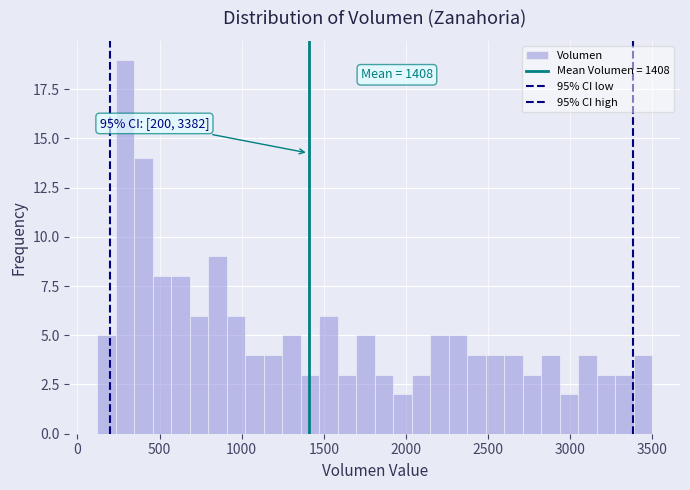

Read against the x-axis, roughly where is the centre of the tallest bar?

300